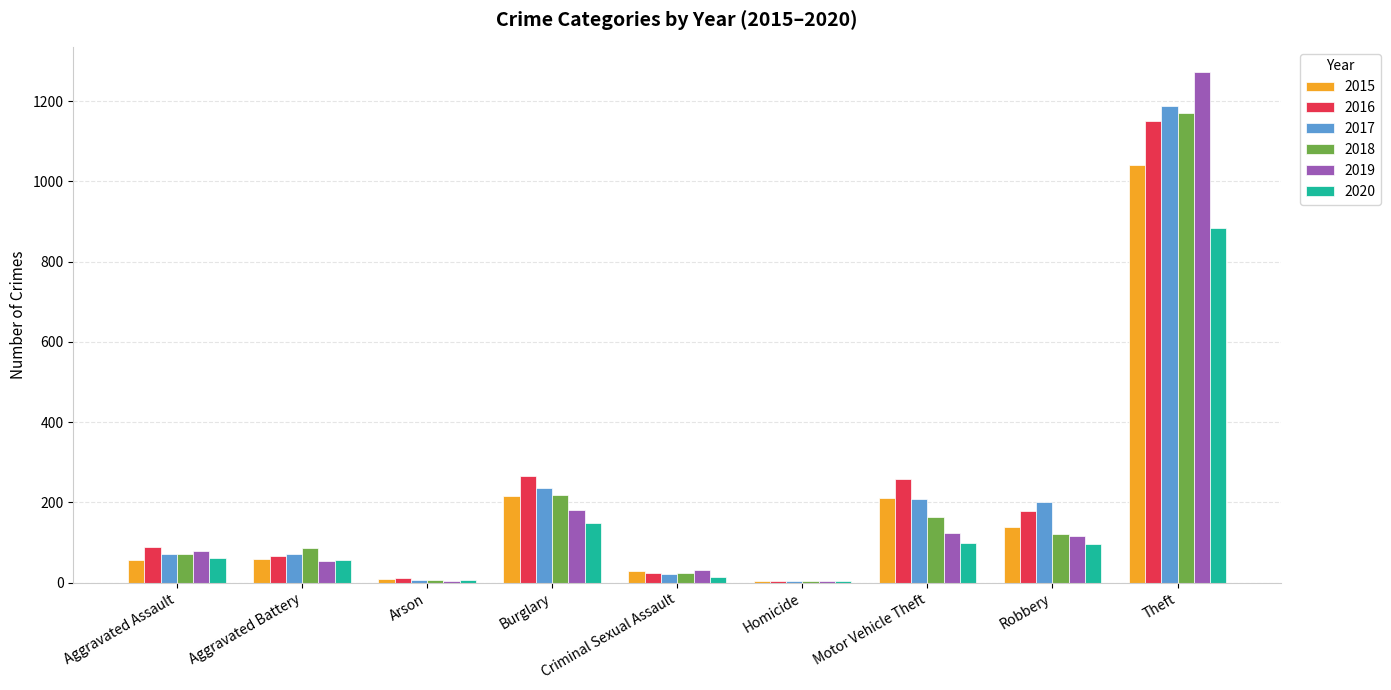

At which category is the sum across all series the highest?

Theft